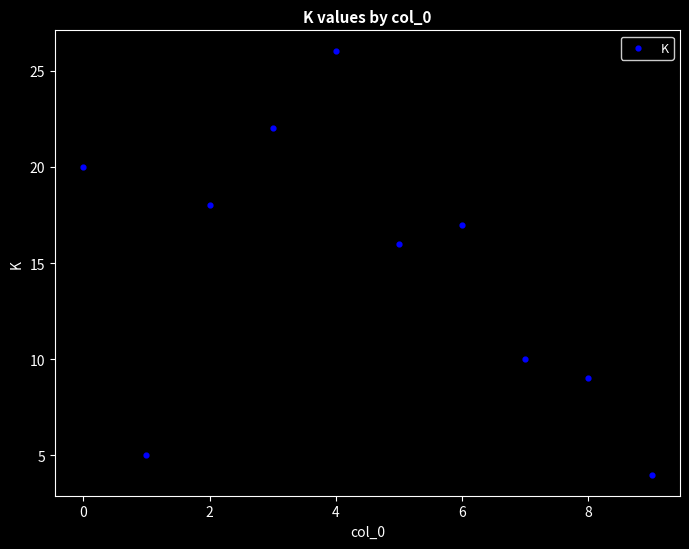

What Y value in the scatter plot is closest to 15?

16